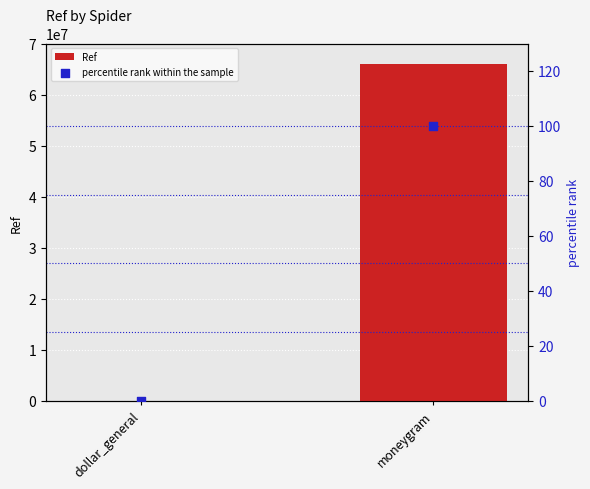

Which series has the largest total across all categories?

Ref